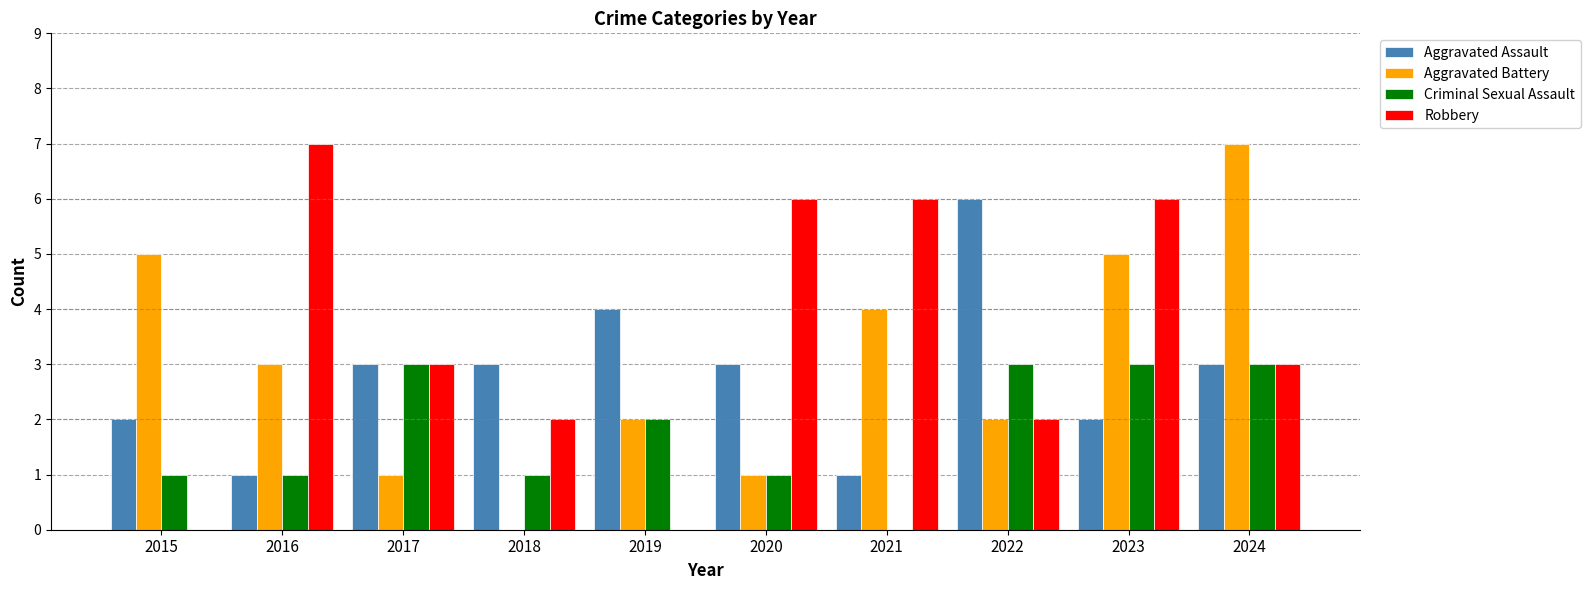

Reading right to left, extract all data points from this chart.

Aggravated Assault: 3	2	6	1	3	4	3	3	1	2
Aggravated Battery: 7	5	2	4	1	2	0	1	3	5
Criminal Sexual Assault: 3	3	3	0	1	2	1	3	1	1
Robbery: 3	6	2	6	6	0	2	3	7	0